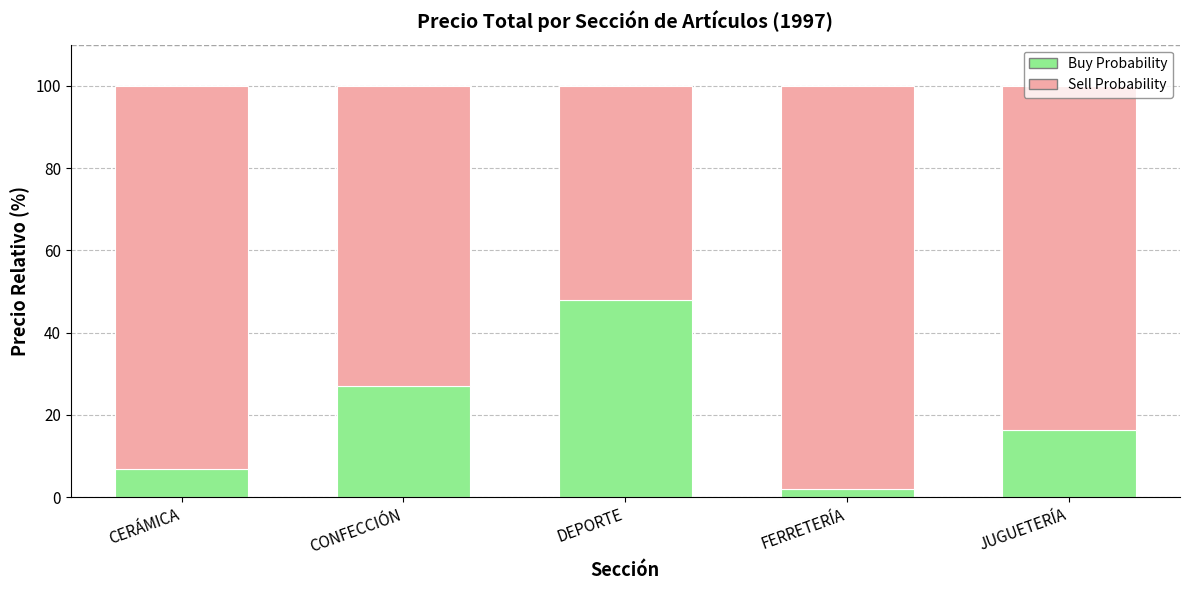

How many values in the Buy Probability series exceed 16?

3